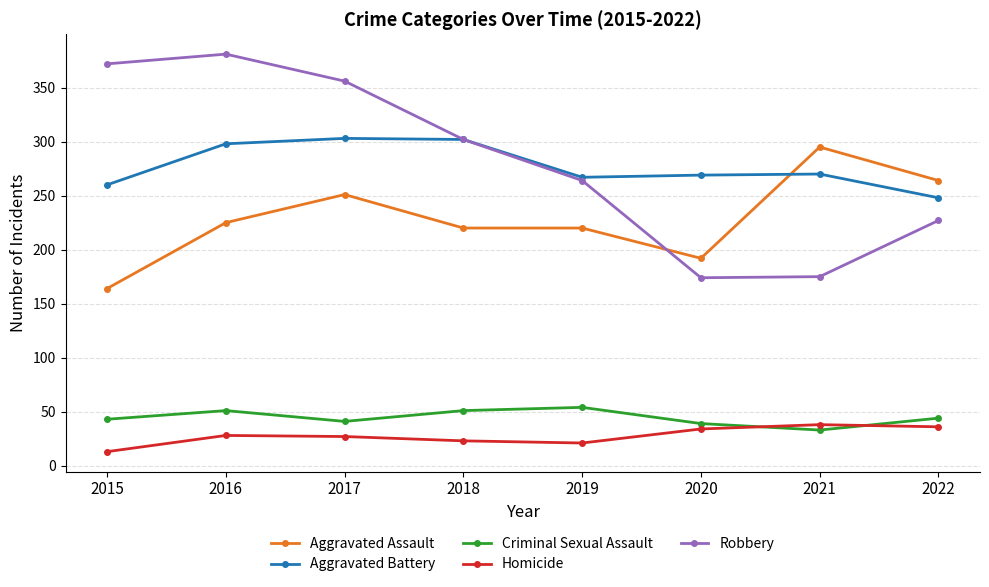

Between 2020 and 2022, which series saw the biggest shift?

Aggravated Assault